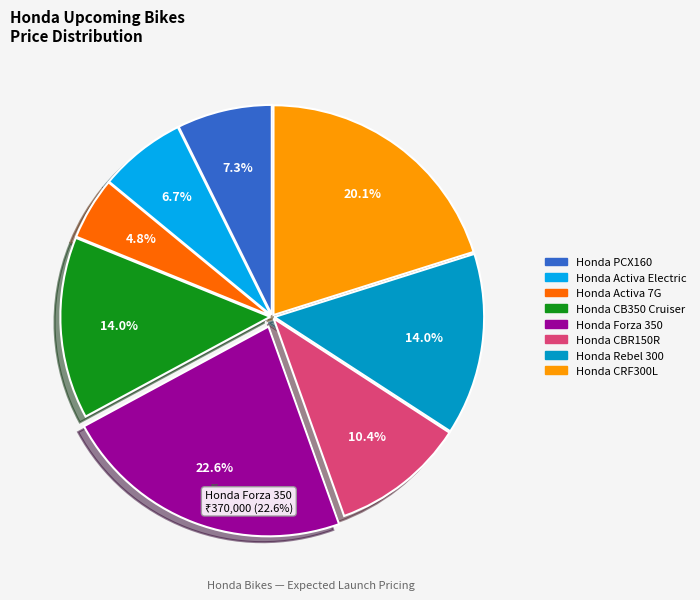

To the nearest percent, what percentage of the pie is Honda Rebel 300?

14%